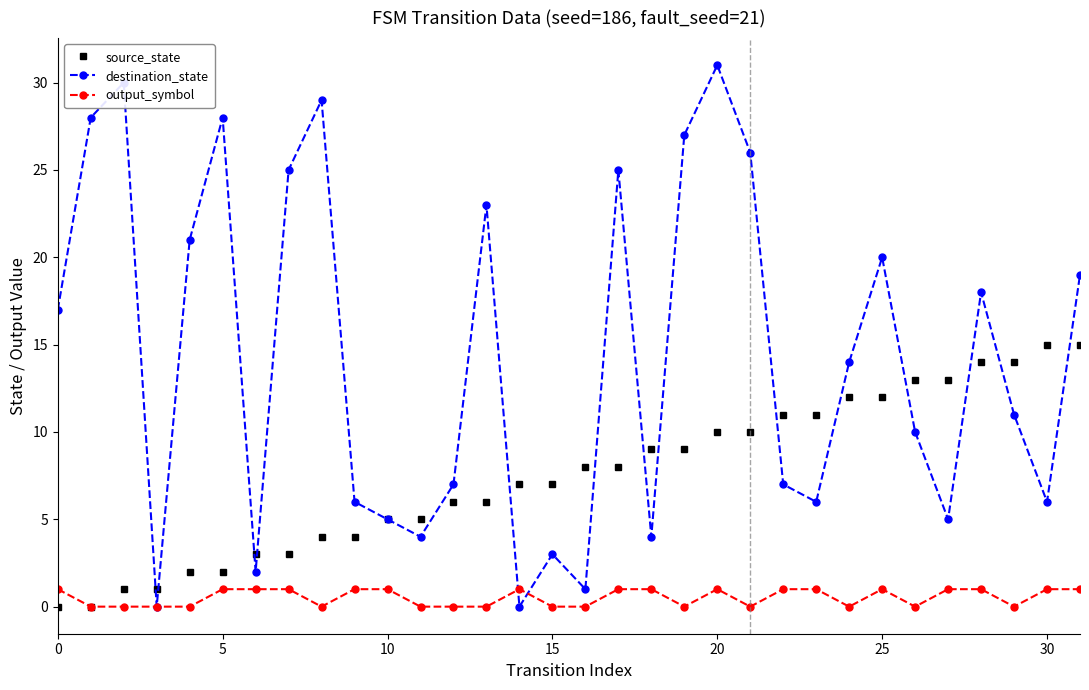

Rank the series by their average value, from lowest to highest.

output_symbol, source_state, destination_state